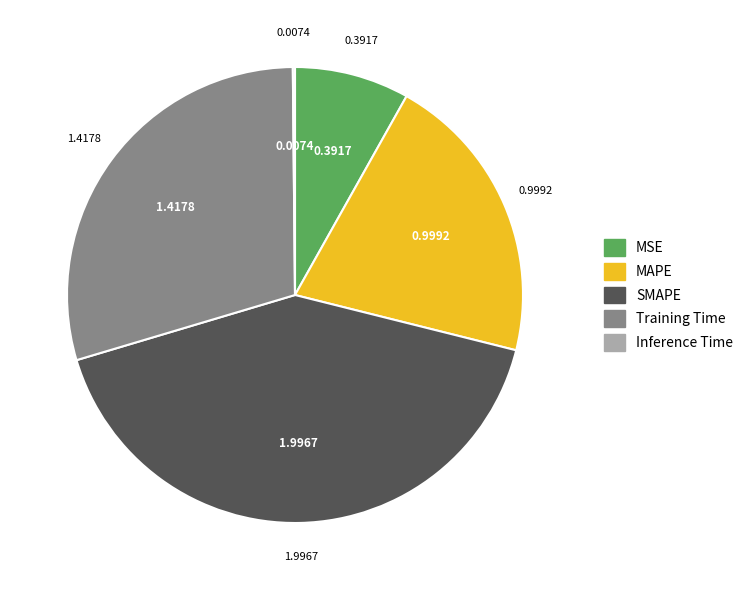

Does any single category account for the majority?

No